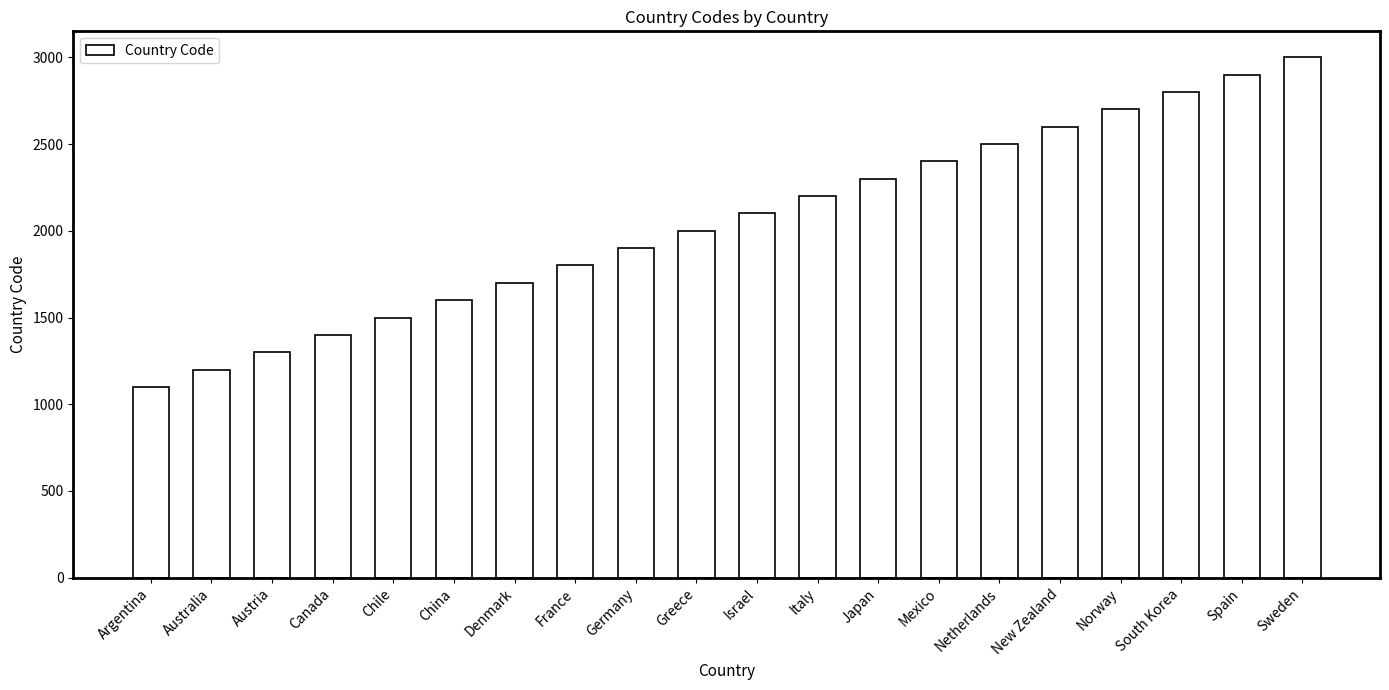

What is the greatest value displayed?

3000